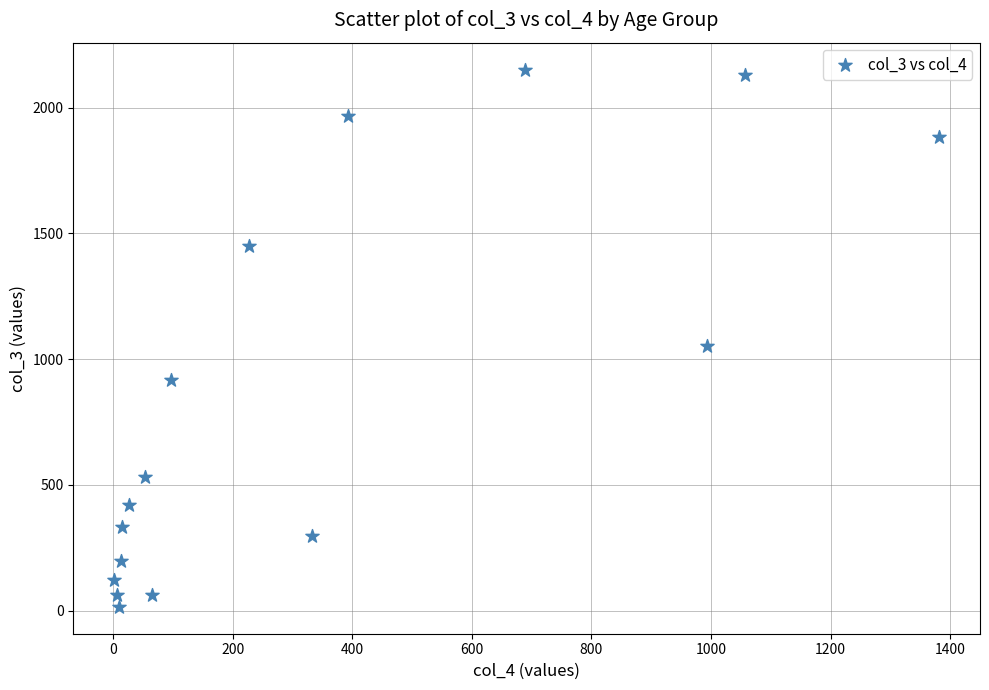

What Y value in the scatter plot is closest to 1083?

1053